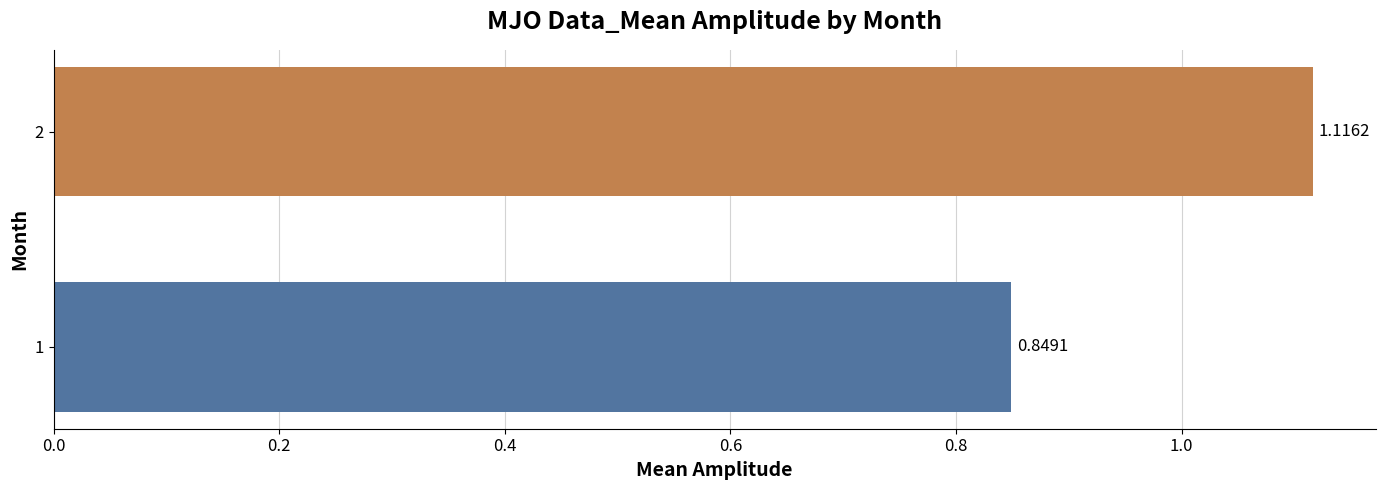

Rank the categories by value from lowest to highest.

1, 2